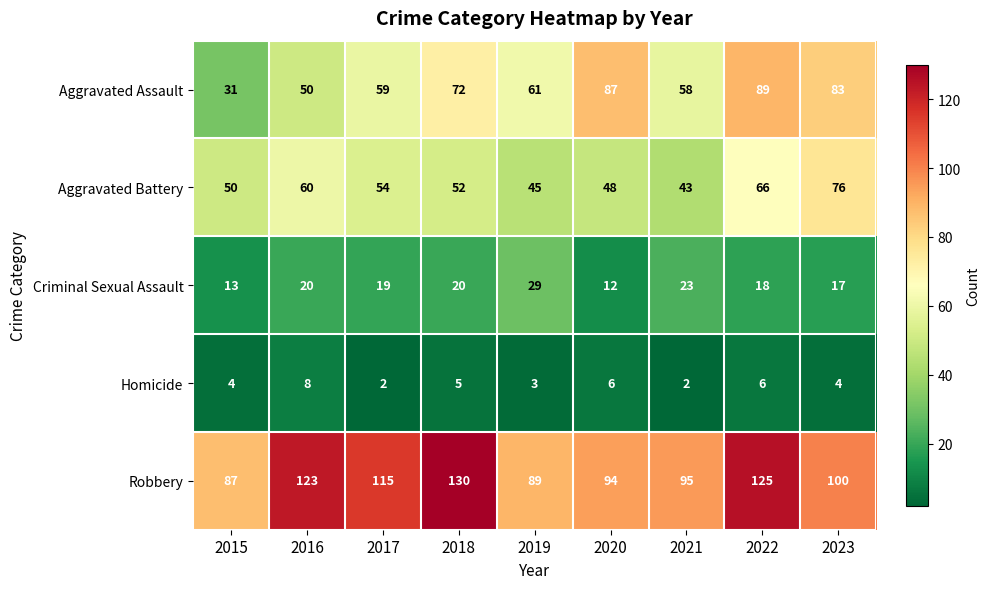

Is it true that Aggravated Assault equals 61 at 2019?

True